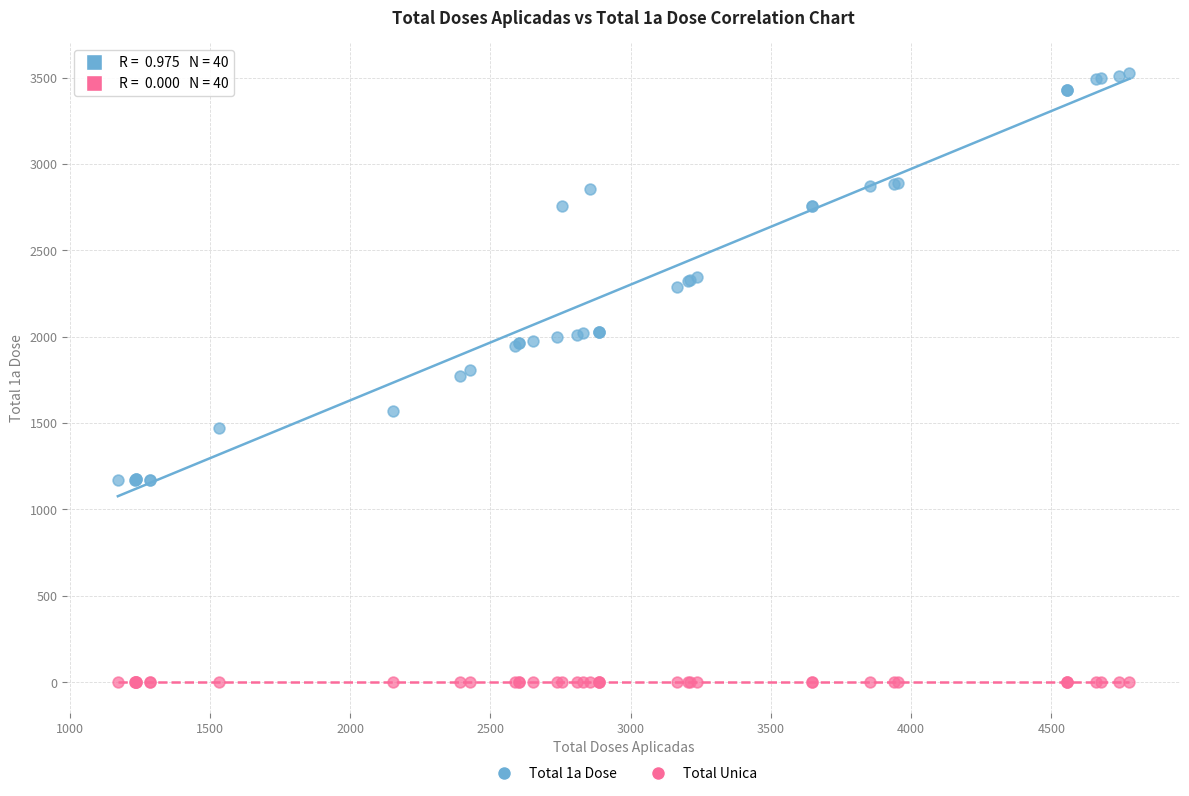

Which series reaches the minimum Y coordinate?

Total Unica